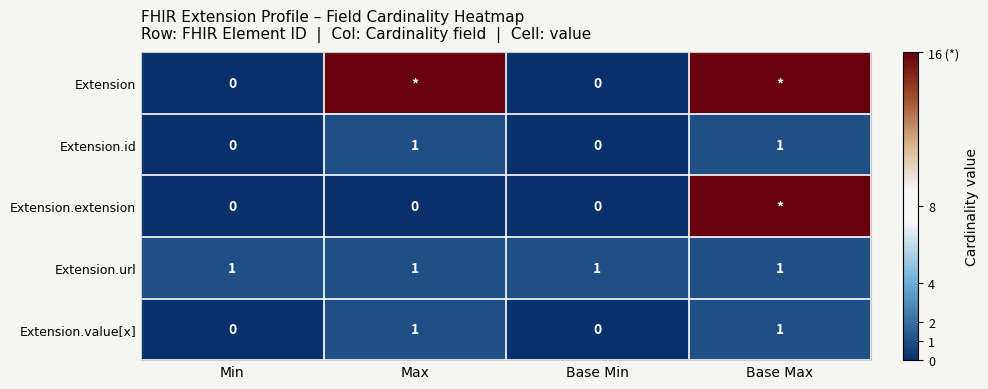

Is the value of Extension at Min greater than the value of Extension.url at Base Max?

No